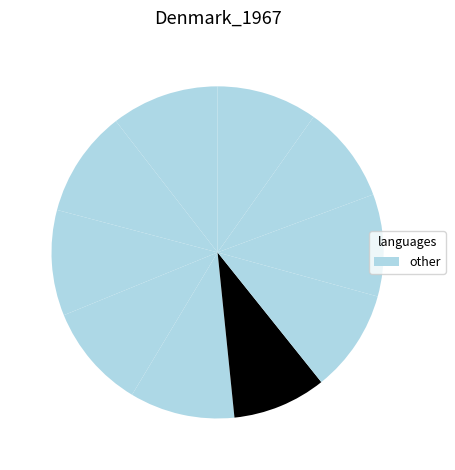

Does any single category account for the majority?

No